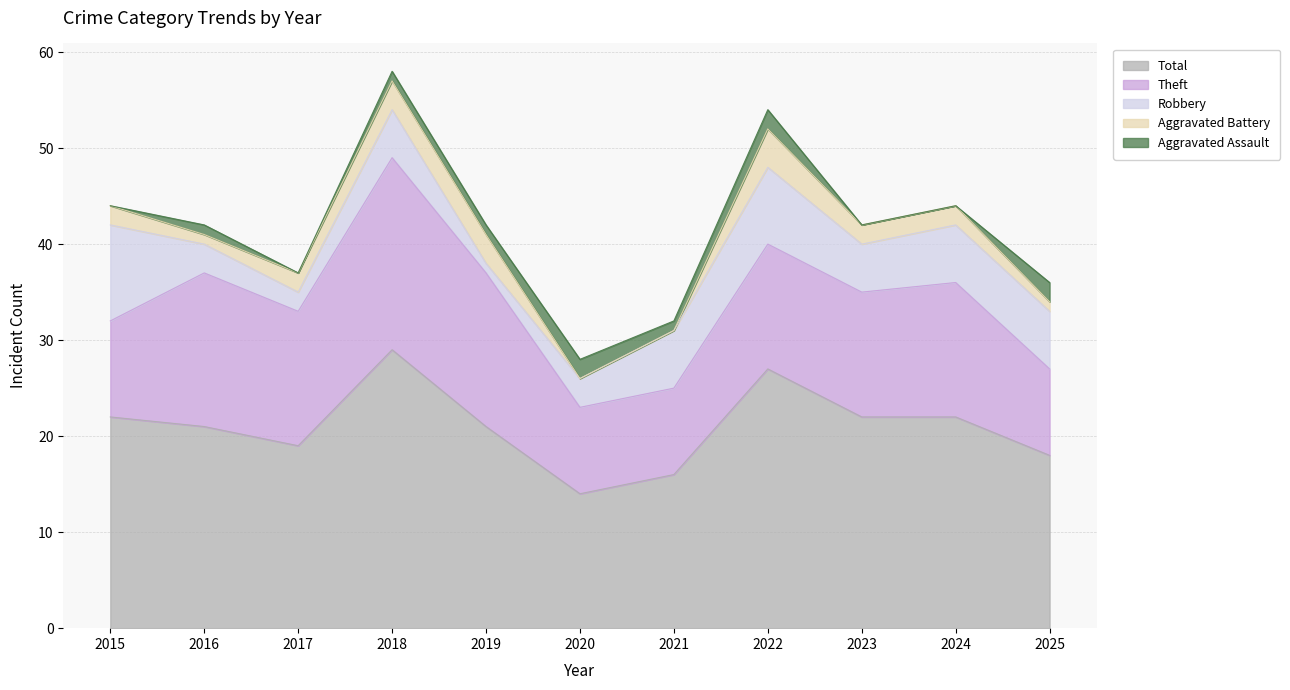

How many values in the Total series exceed 21?

5